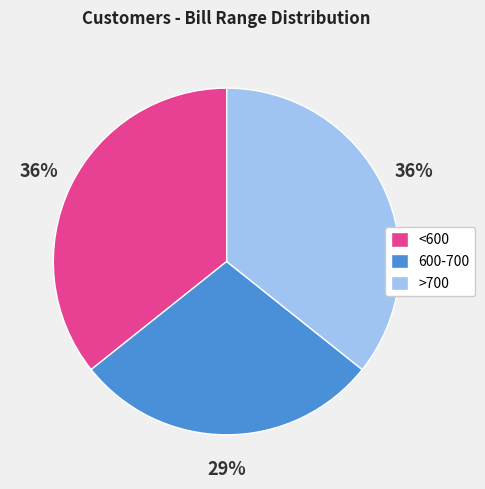

To the nearest percent, what portion does 600-700 represent?

29%